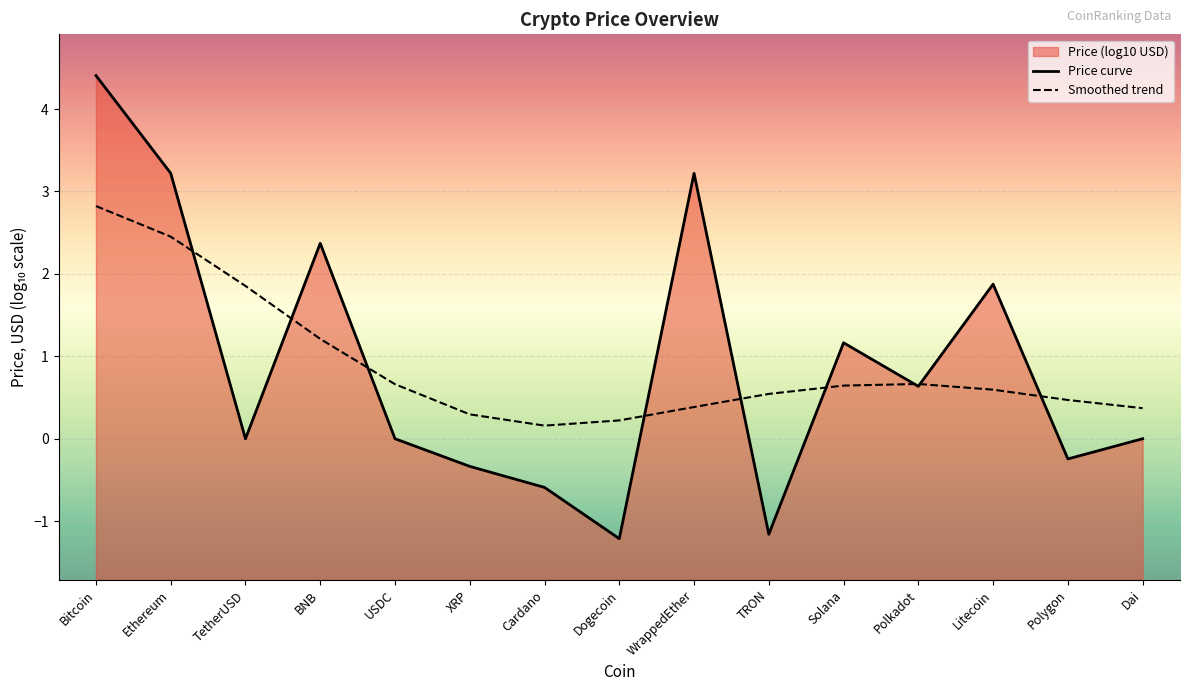

What is the value of the Smoothed trend point at the 11th from the left?

0.6